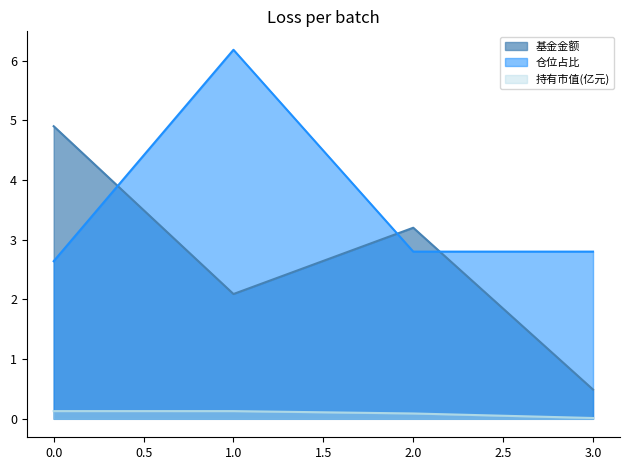

How many lines are shown in the chart?

3